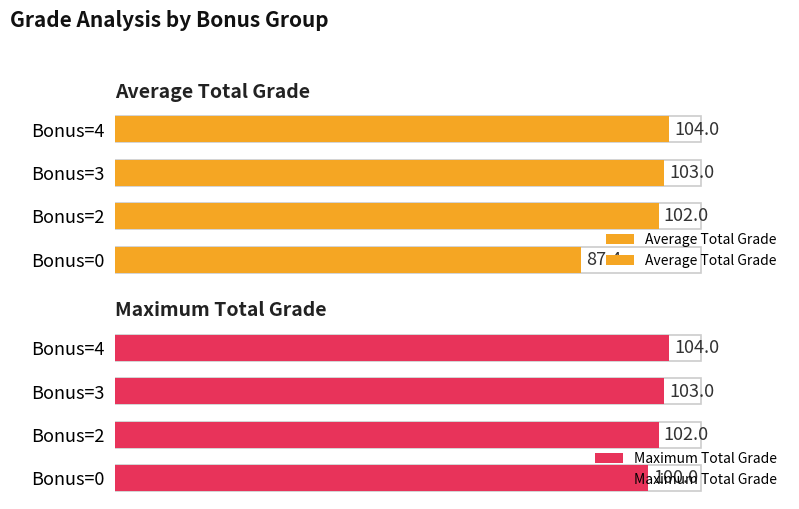

How many bars are there in total?

8